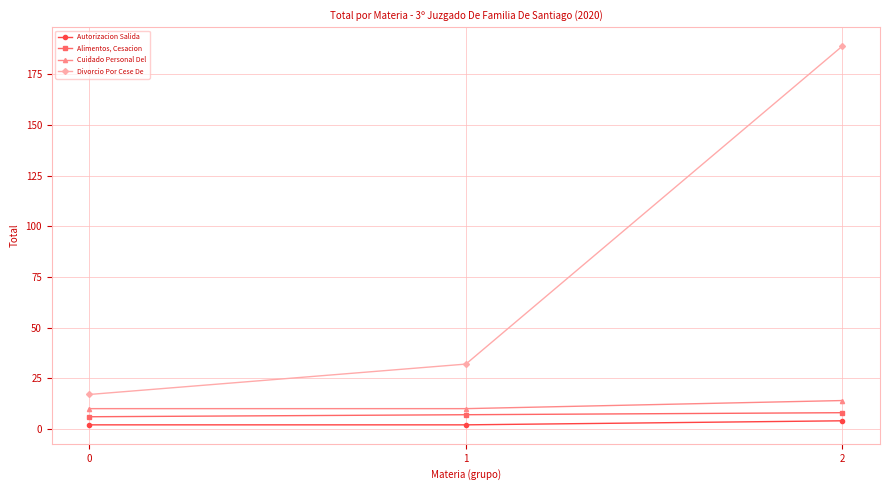

What is the greatest value displayed?

189